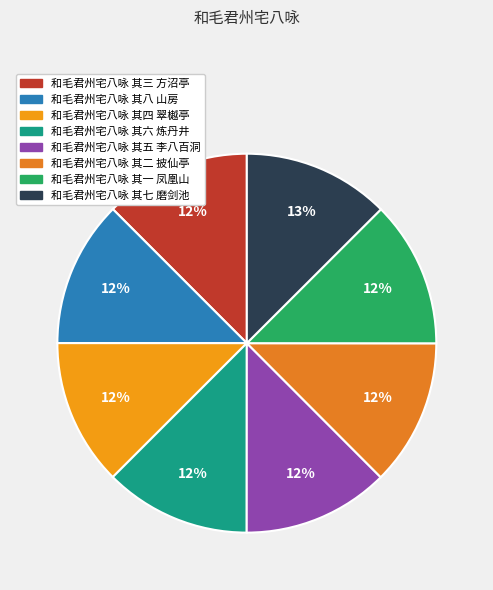

Combined, what portion of the pie is 和毛君州宅八咏 其一 凤凰山 and 和毛君州宅八咏 其八 山房?

25.0%